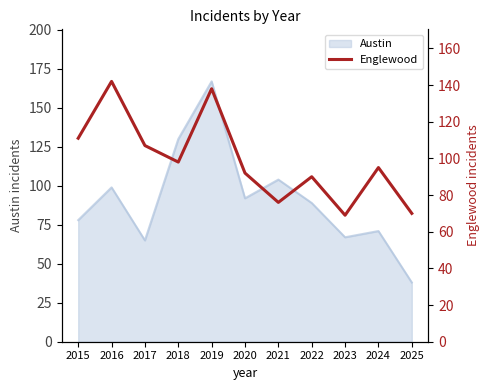

True or false: Austin has a value of 39 at 2017.

False